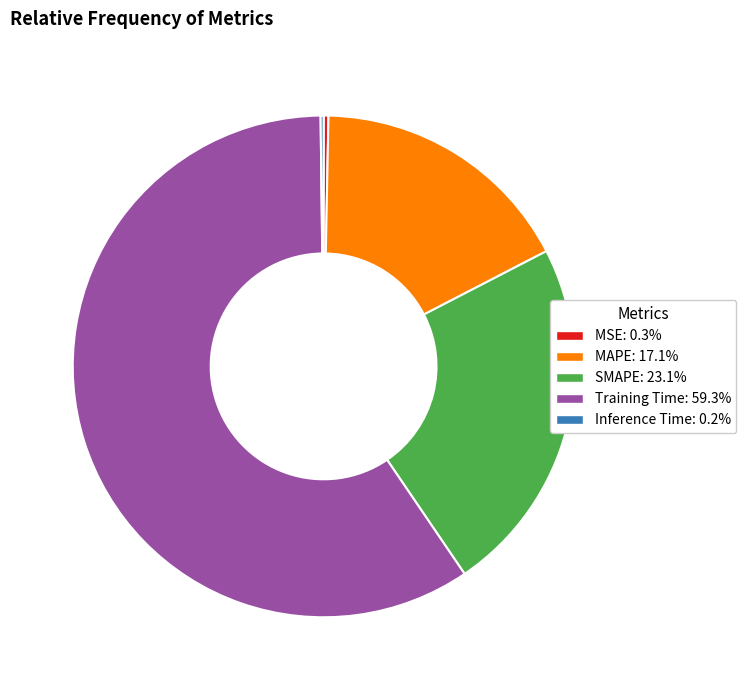

Is it true that SMAPE is 23% of the pie?

True